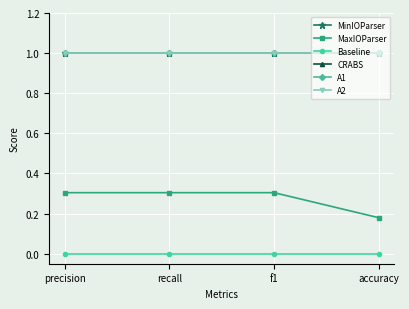

At how many categories does at least one series exceed 0?

4